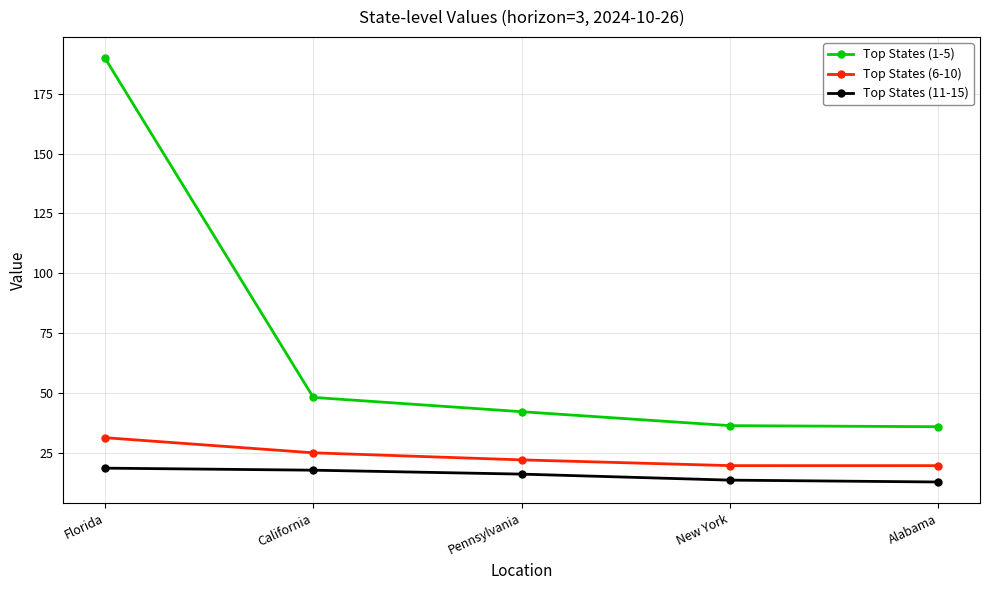

True or false: Top States (11-15) and Top States (6-10) intersect in this chart.

False